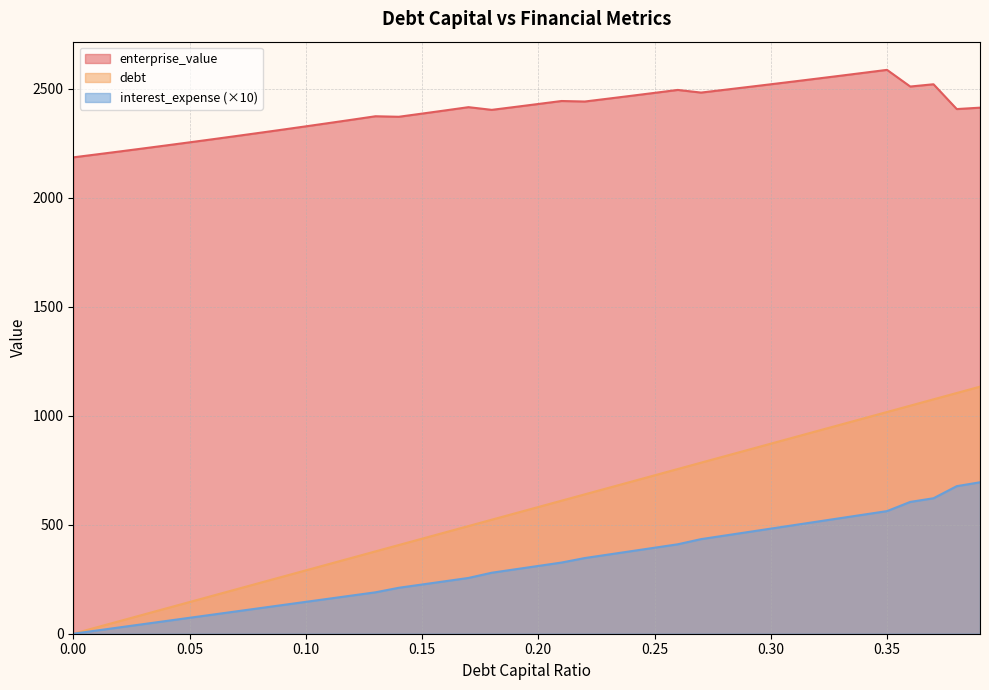

What is the sum of all debt_capital values?

22668.4